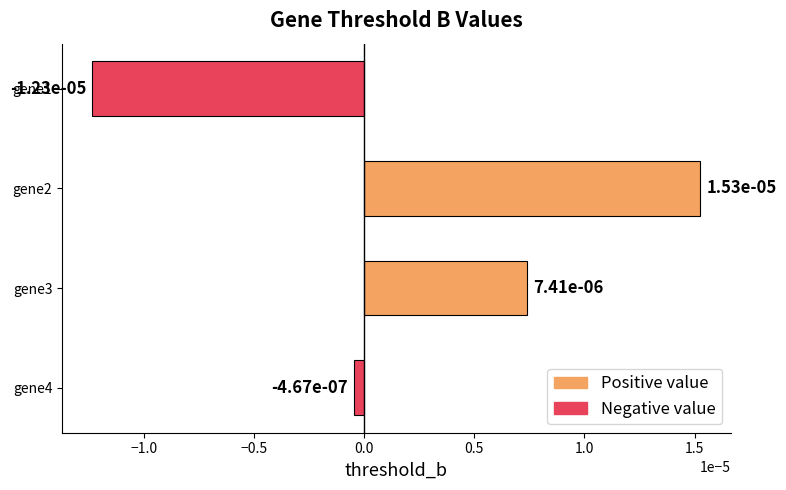

How many series are shown in this chart?

1